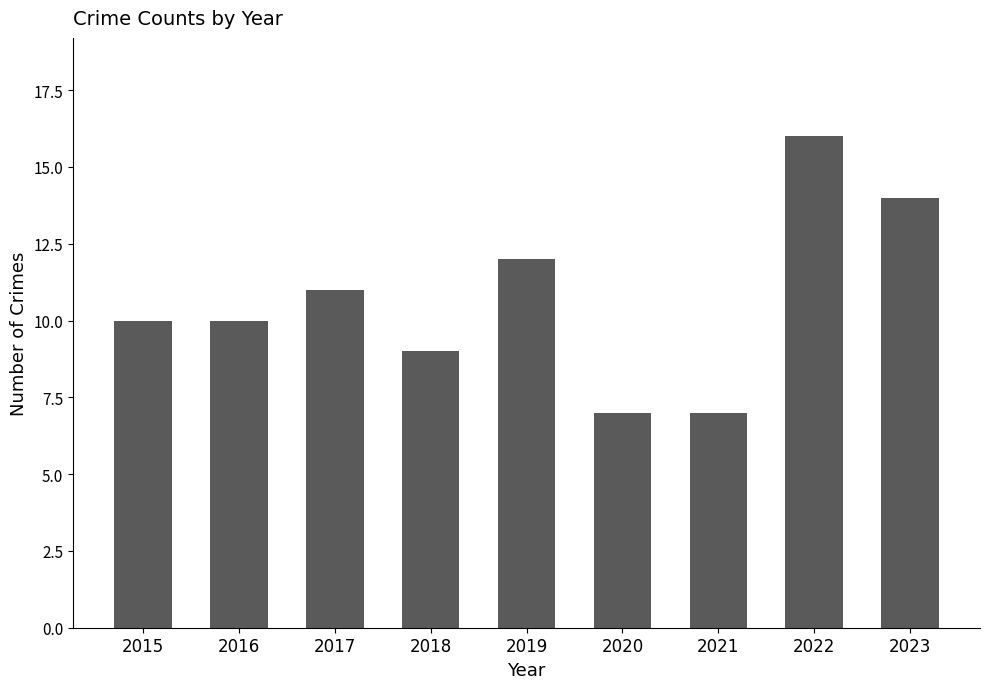

True or false: the data shows 11 at 2017.

True